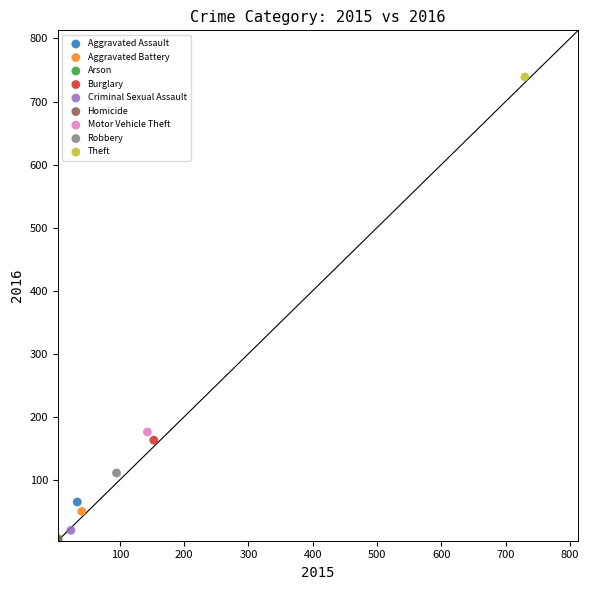

What are all the series names shown in the legend?

Aggravated Assault, Aggravated Battery, Arson, Burglary, Criminal Sexual Assault, Homicide, Motor Vehicle Theft, Robbery, Theft